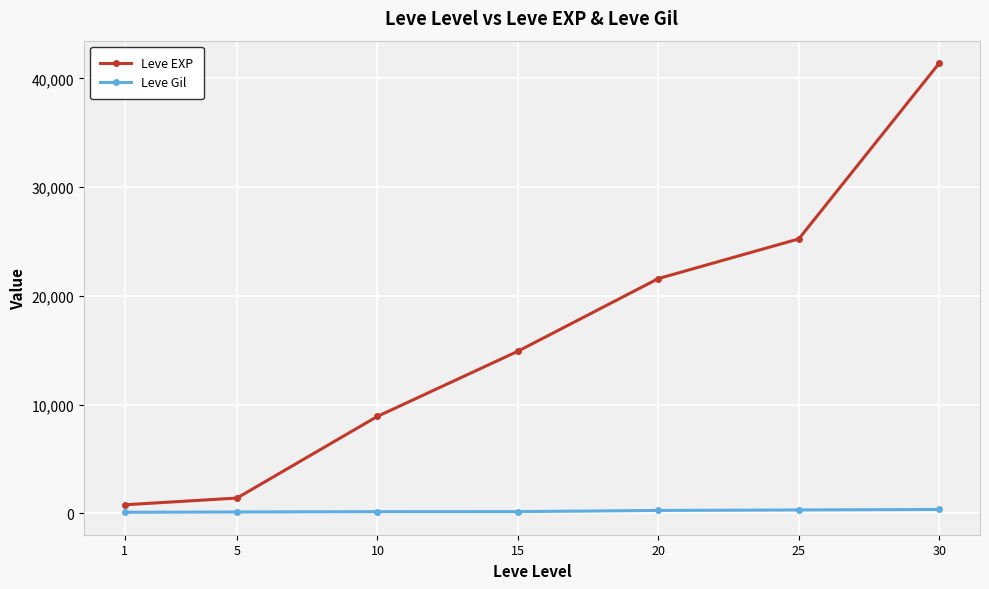

Which series changed the most between 5 and 10?

Leve EXP